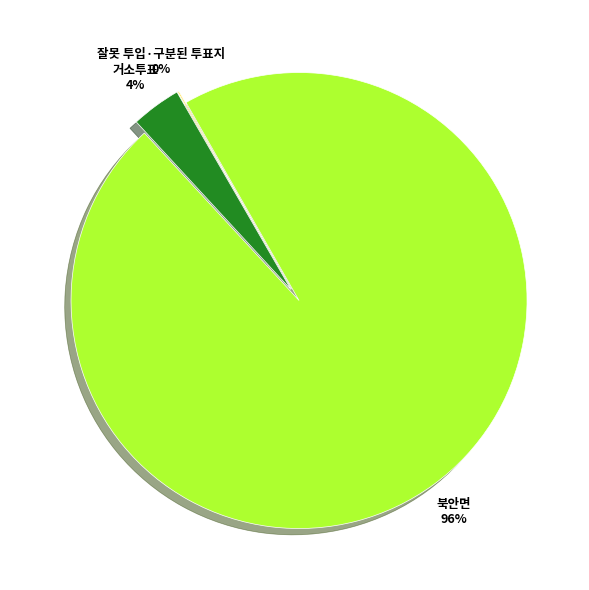

Combined, do 북안면 and 잘못 투입·구분된 투표지 account for over 50%?

Yes